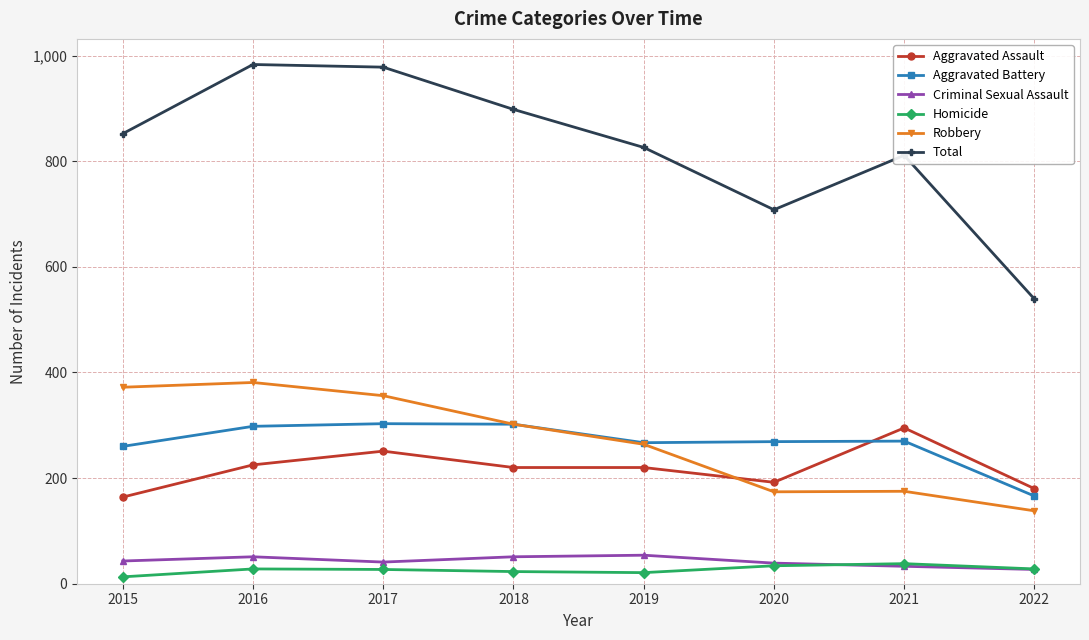

True or false: Aggravated Assault and Criminal Sexual Assault cross at least once.

False